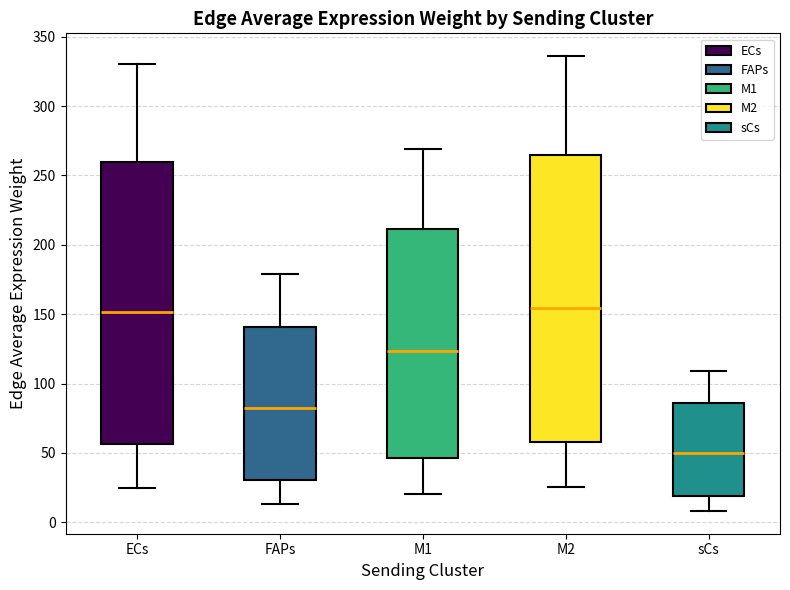

Where is the upper edge of the box for M2 on the y-axis? The values are not printed on the chart, so give them approximately, as read against the axis.

265